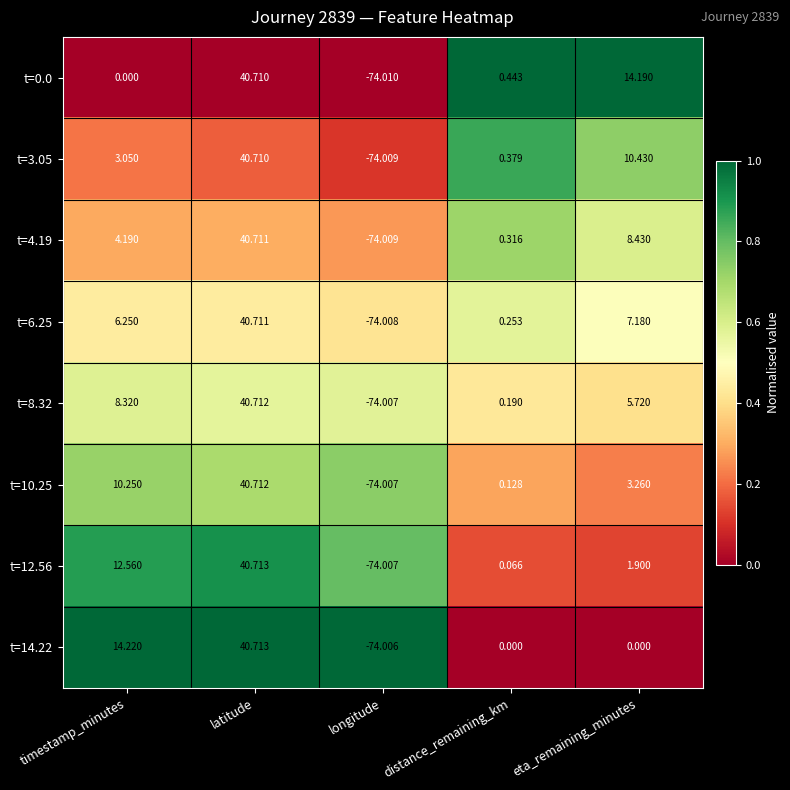

What is the maximum value shown in the chart?

40.7